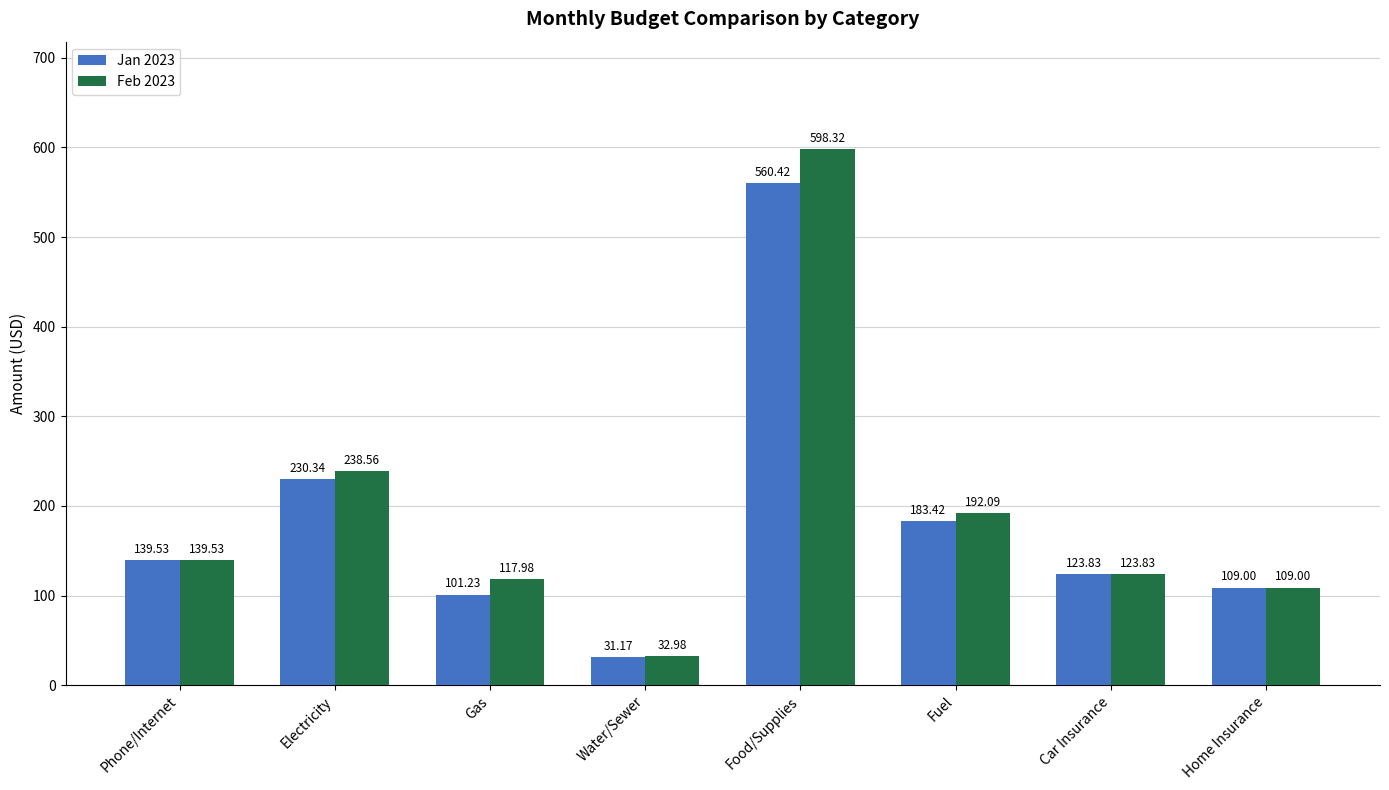

At which category does the chart reach its peak across all series?

Food/Supplies